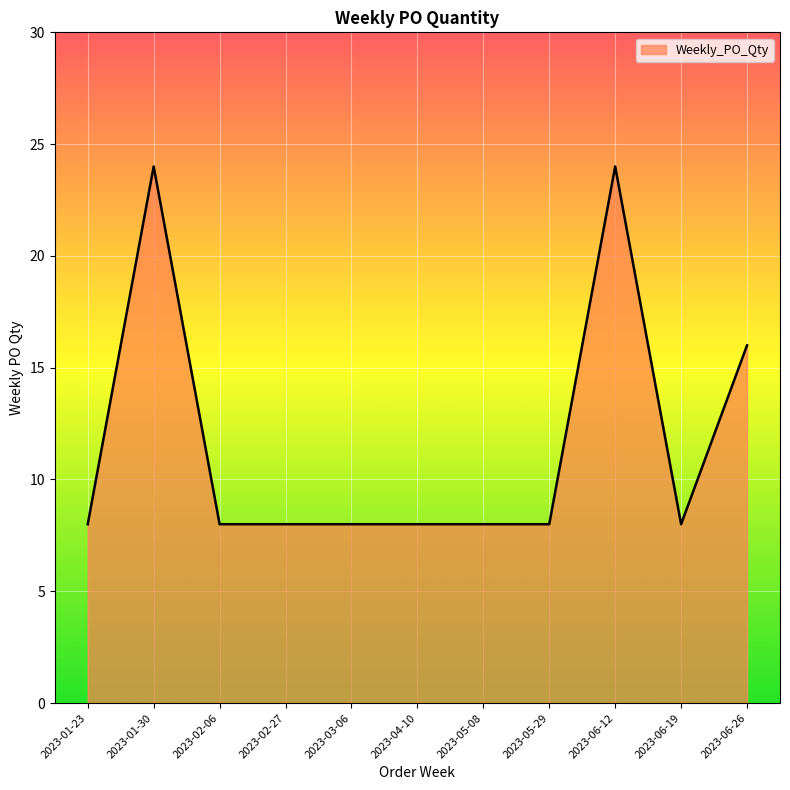

Between 2023-06-19 and 2023-06-26, which is larger?

2023-06-26